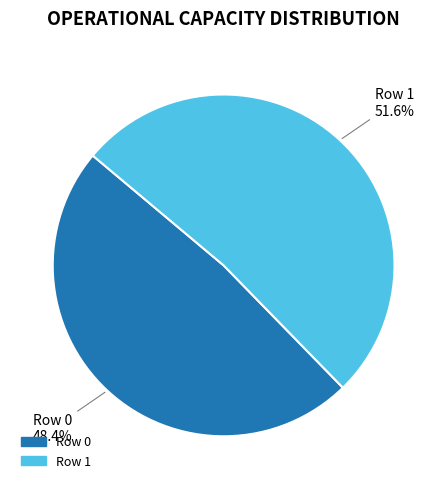

Which slice is the smallest?

Row 0